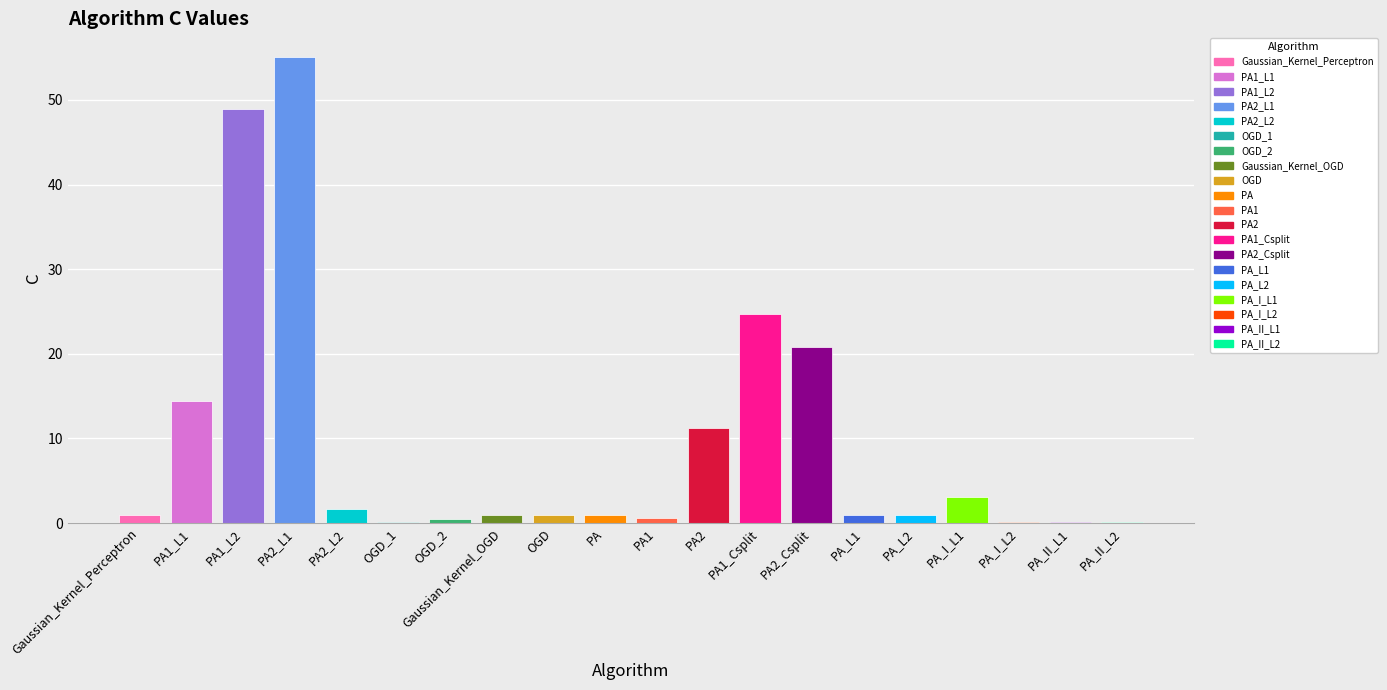

Are the bars horizontal?

No